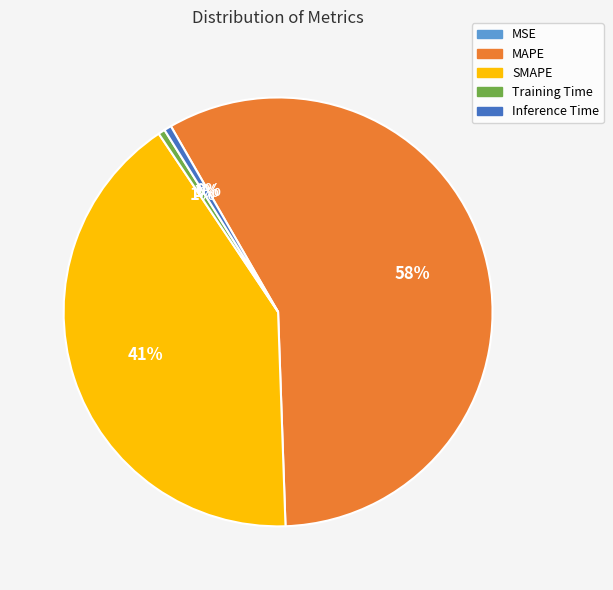

Between MAPE and SMAPE, which is larger?

MAPE